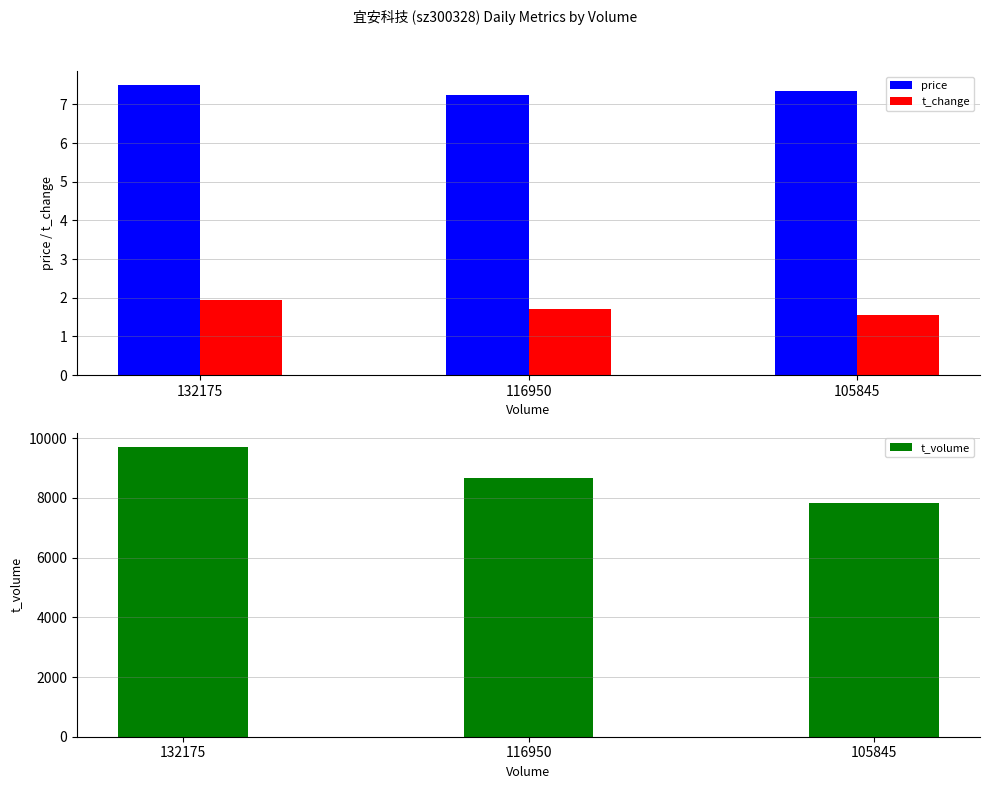

List the labels in order of t_change value, largest first.

132175, 116950, 105845